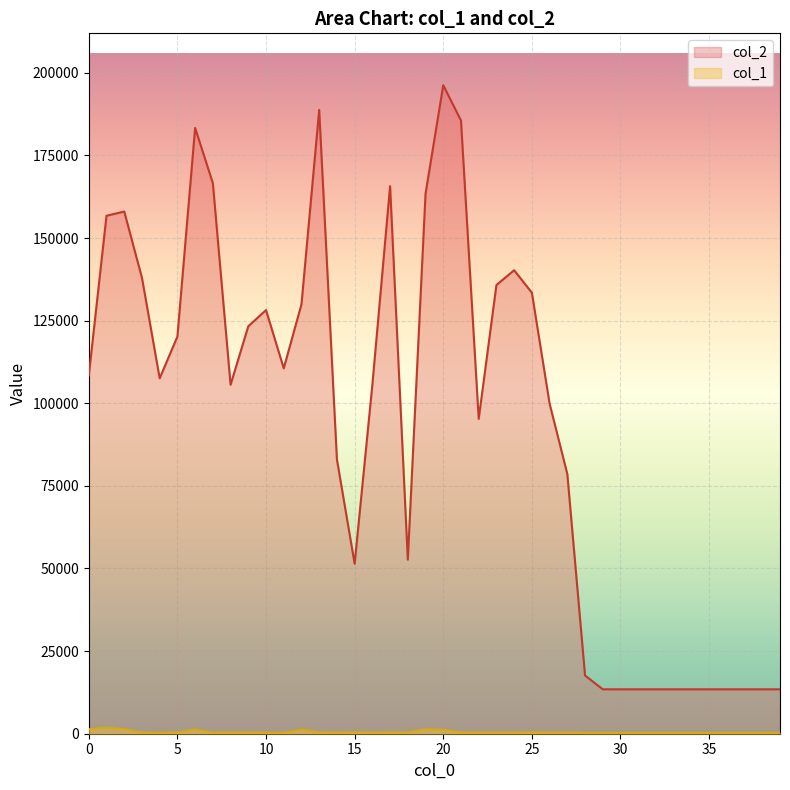

At which category does col_1 reach its first local valley?

4